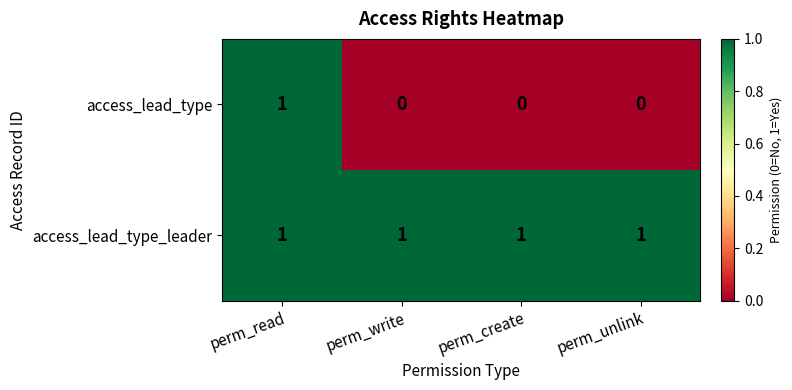

Reading right to left, what are all the values shown in this chart?

access_lead_type: 0	0	0	1
access_lead_type_leader: 1	1	1	1